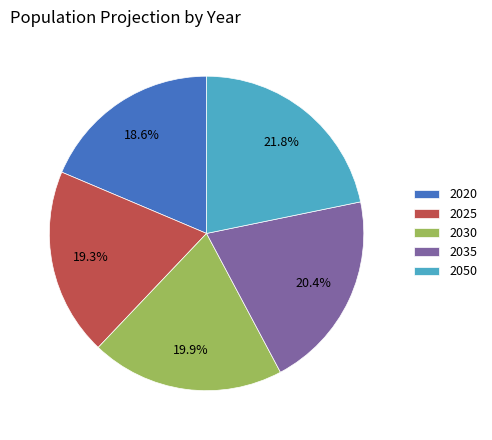

Is it true that 2035 is 20% of the pie?

True